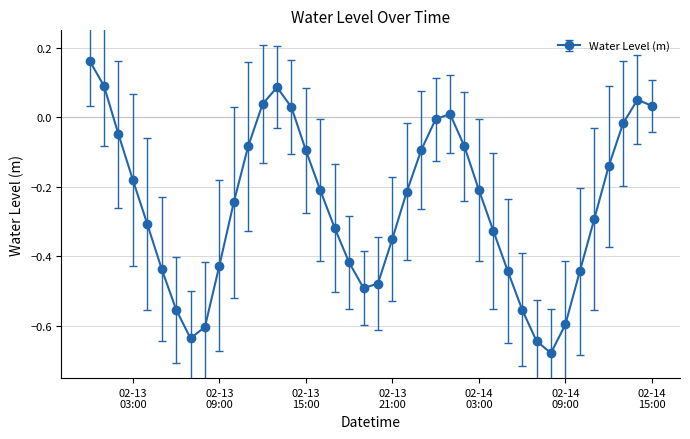

What is the sum of all values?

-10.1